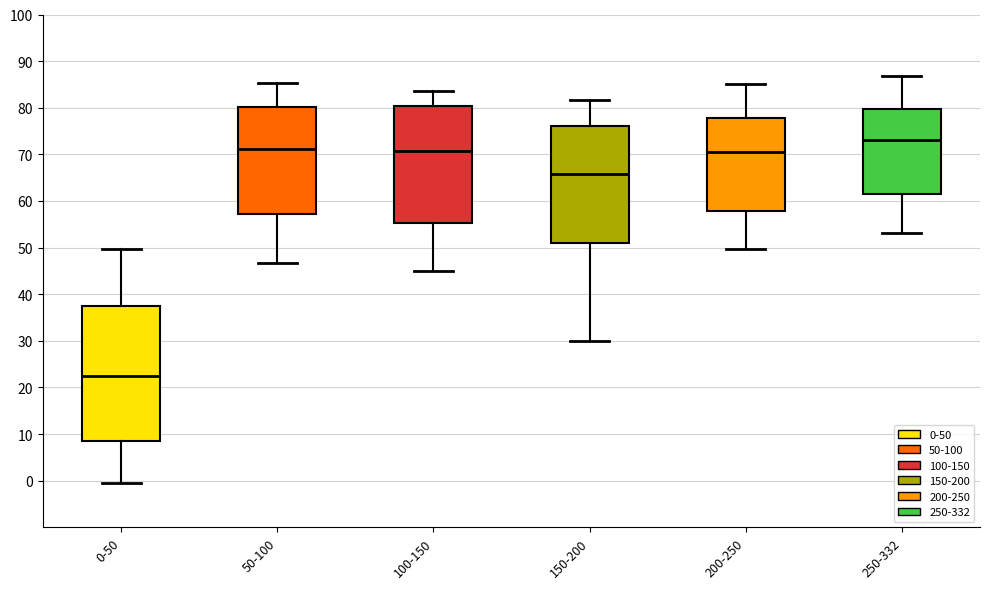

Reading left to right, read every box against the y-axis: the position of its median line, the range the box covers, and the ends of its whiskers. The values are not printed on the chart, so give them approximately, as read against the axis.

0-50: median 22, box 8 to 38, whiskers -1 to 50
50-100: median 71, box 57 to 80, whiskers 47 to 85
100-150: median 71, box 55 to 80, whiskers 45 to 84
150-200: median 66, box 51 to 76, whiskers 30 to 82
200-250: median 70, box 58 to 78, whiskers 50 to 85
250-332: median 73, box 61 to 80, whiskers 53 to 87